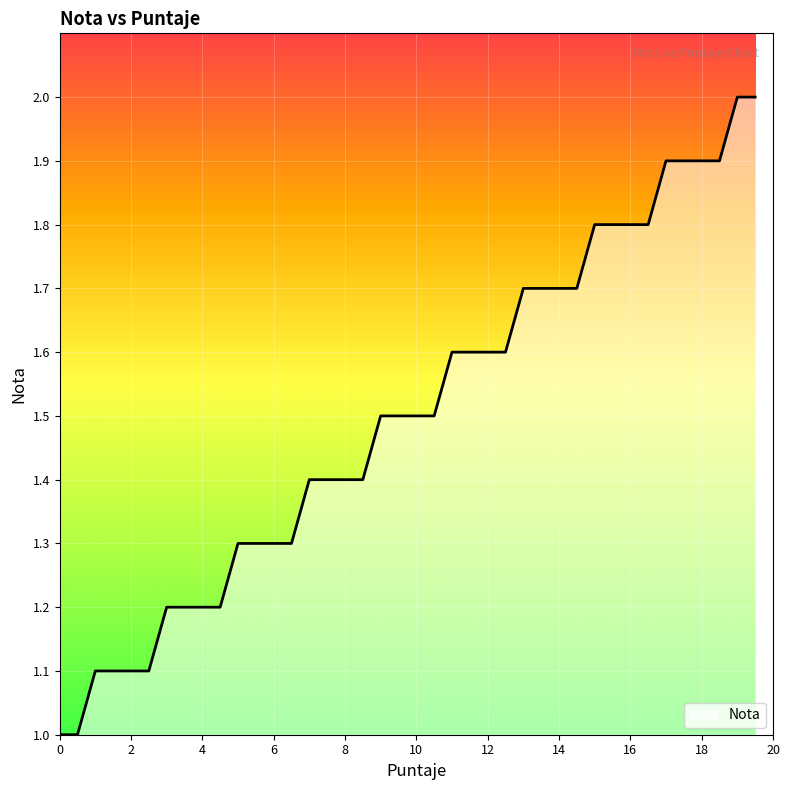

What is the difference between the maximum and minimum values?

1.0